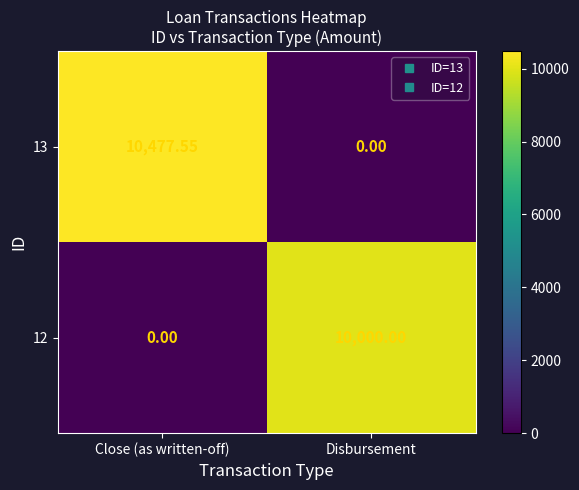

Which category has the highest value in the 12 series?

Disbursement